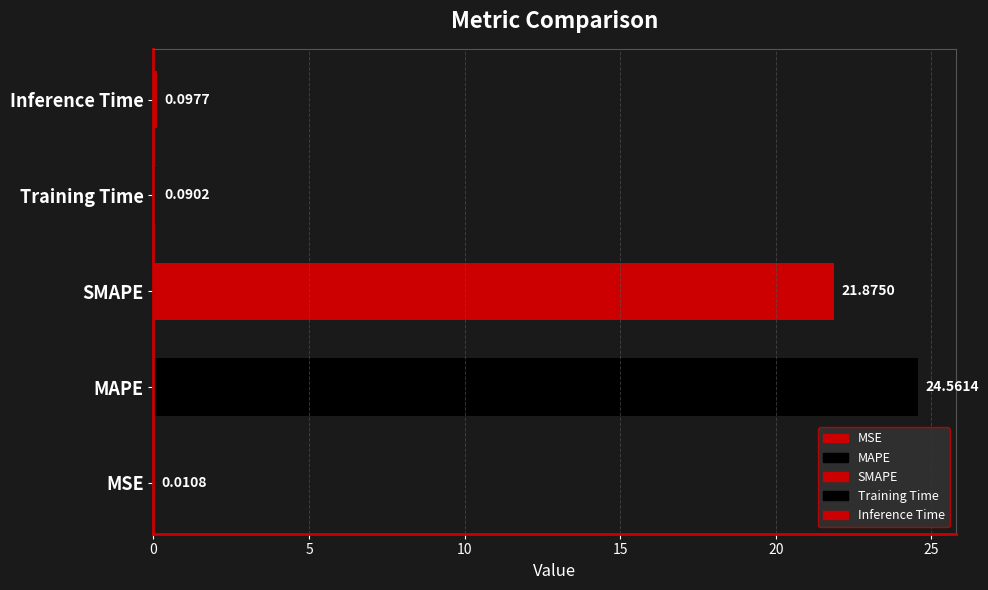

Are the bars horizontal?

Yes